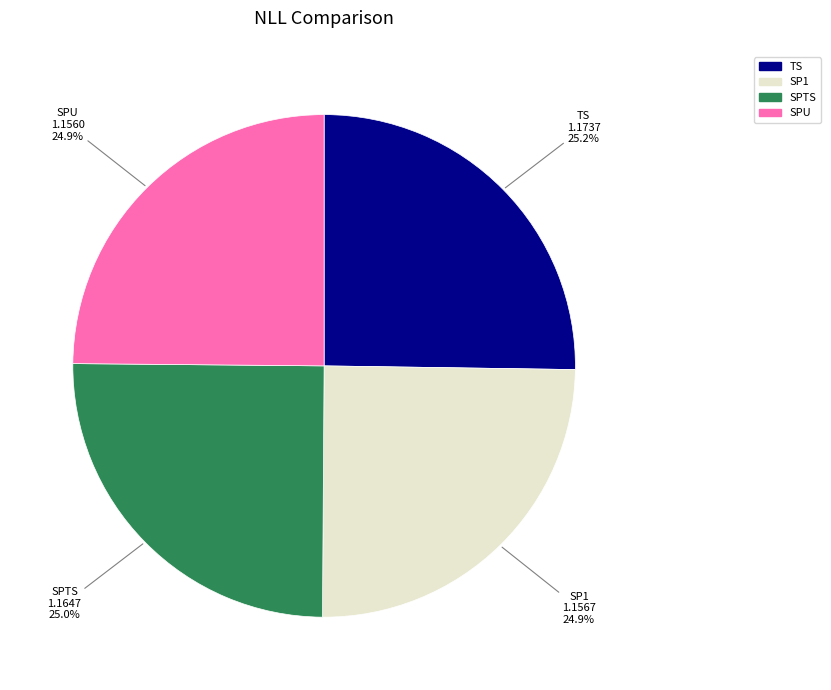

What is the ratio of the value at SP1 to the value at SPU?

1.0